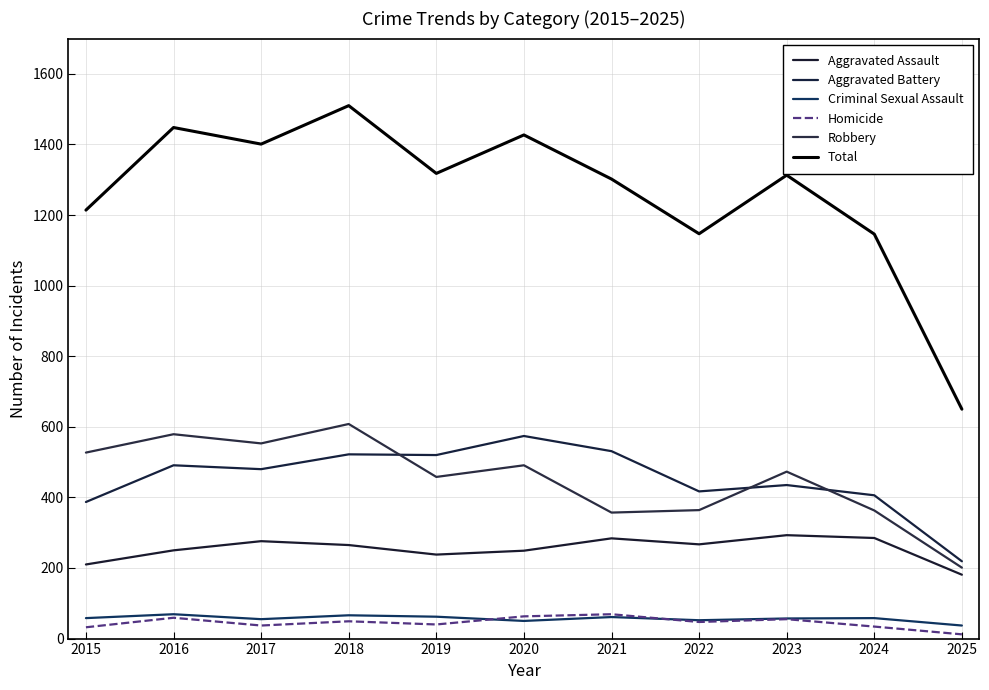

The Aggravated Assault series shows 210 at 2015. True or false?

True